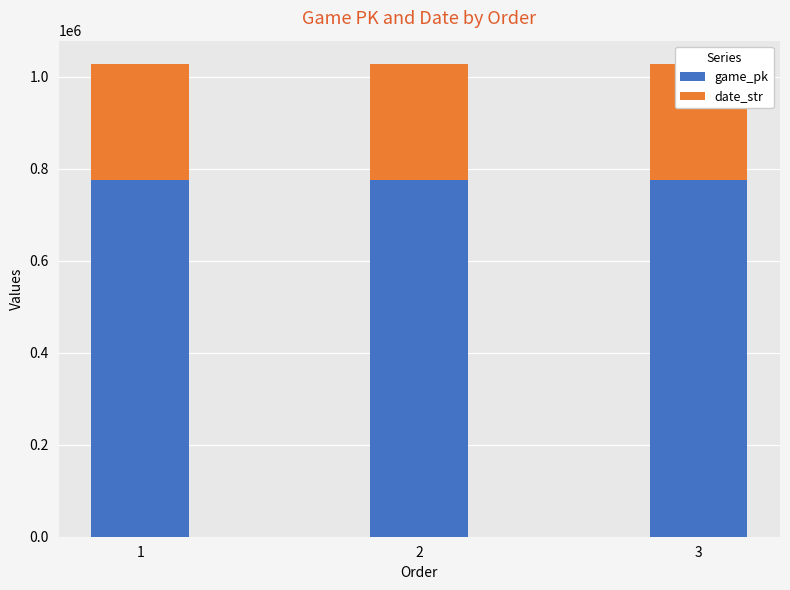

Reading left to right, transcribe all the data shown in this chart.

game_pk: 776318	776419	776441
date_str: 250915	250907	250906